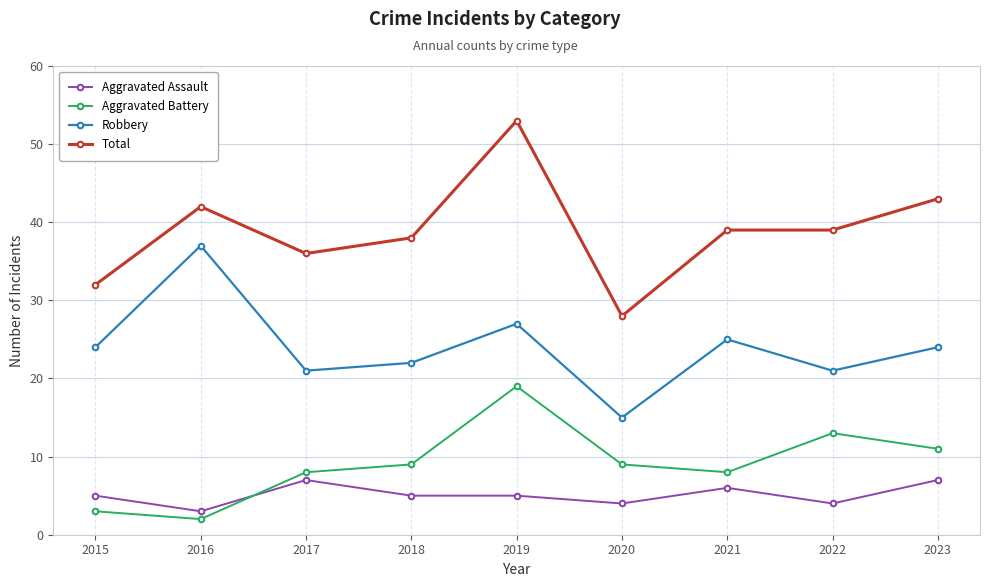

What are all the series names shown in the legend?

Aggravated Assault, Aggravated Battery, Robbery, Total